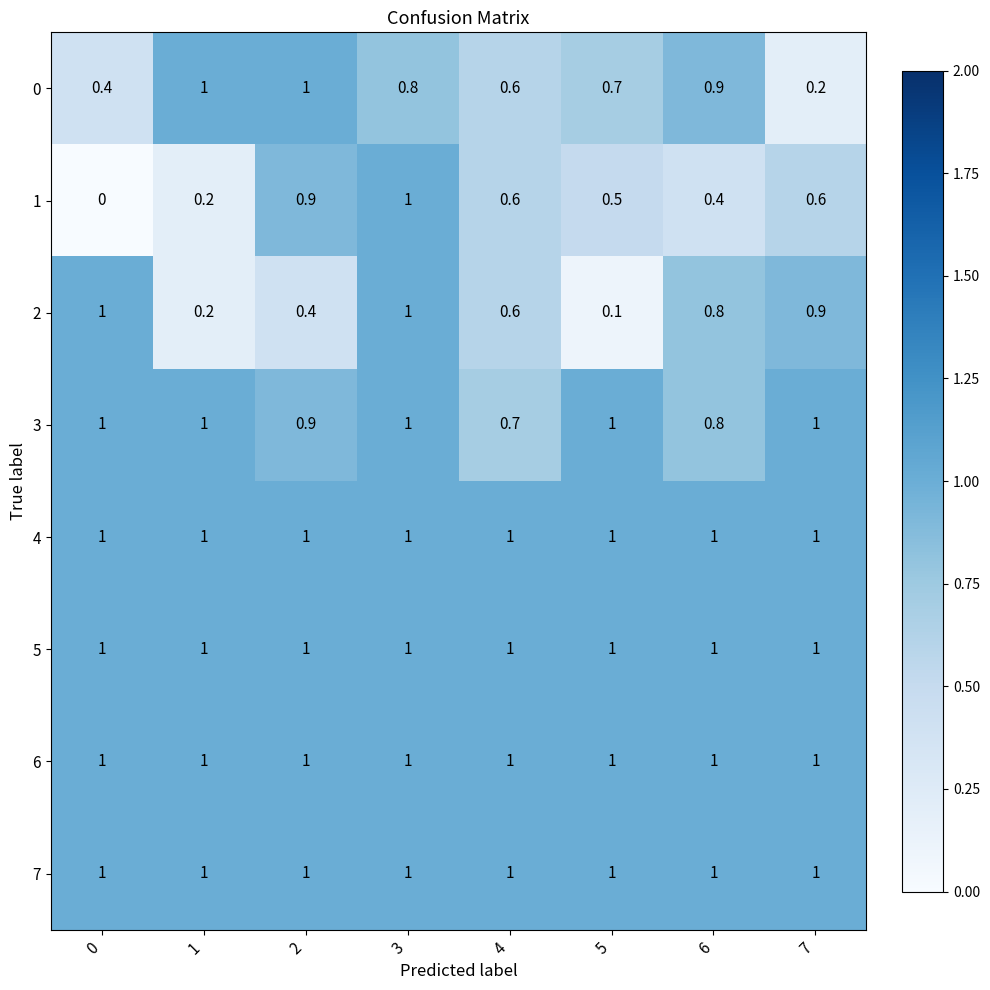

What is the sum of all 3 values?

7.4